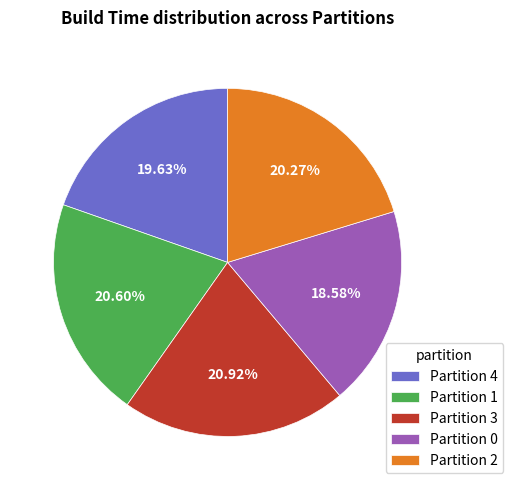

To the nearest percent, what is the difference between the largest and smallest slice percentages?

2%